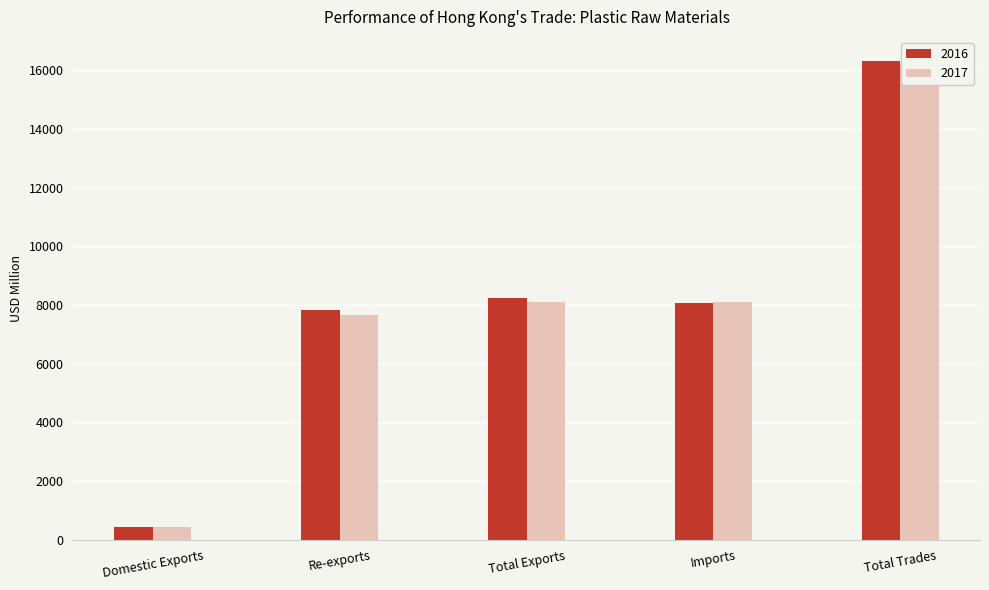

Are the bars grouped side by side (vs. stacked)?

Yes